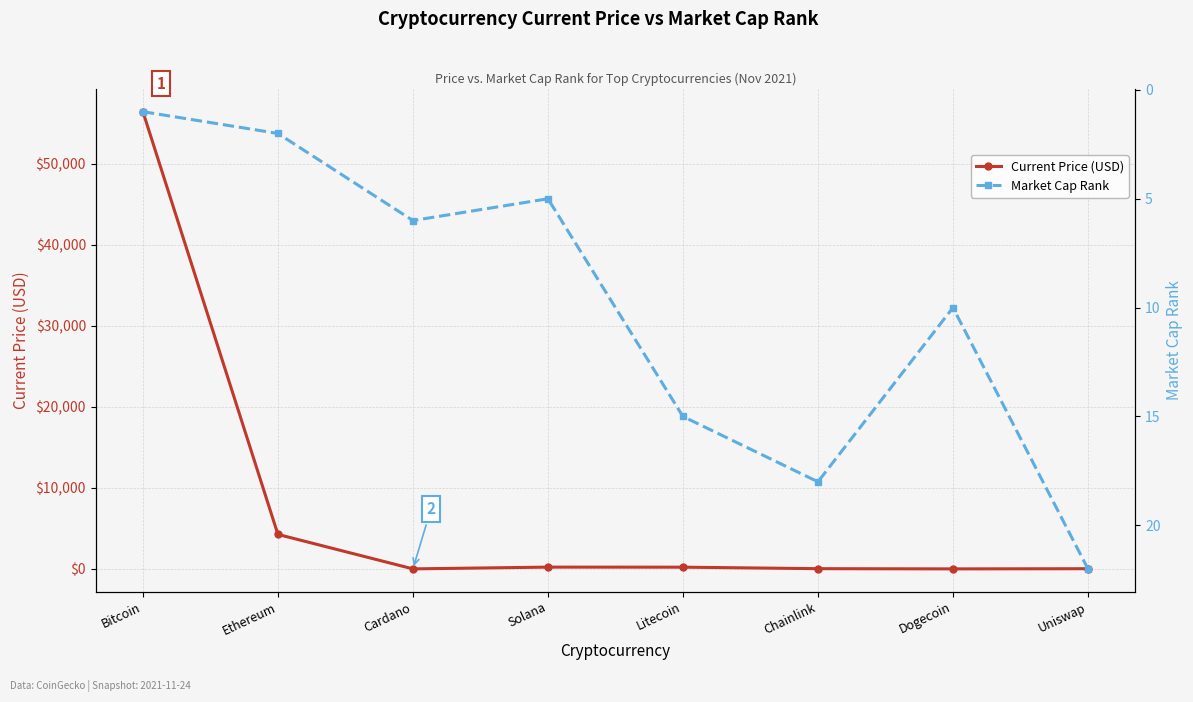

What is the minimum value shown in the chart?

0.2